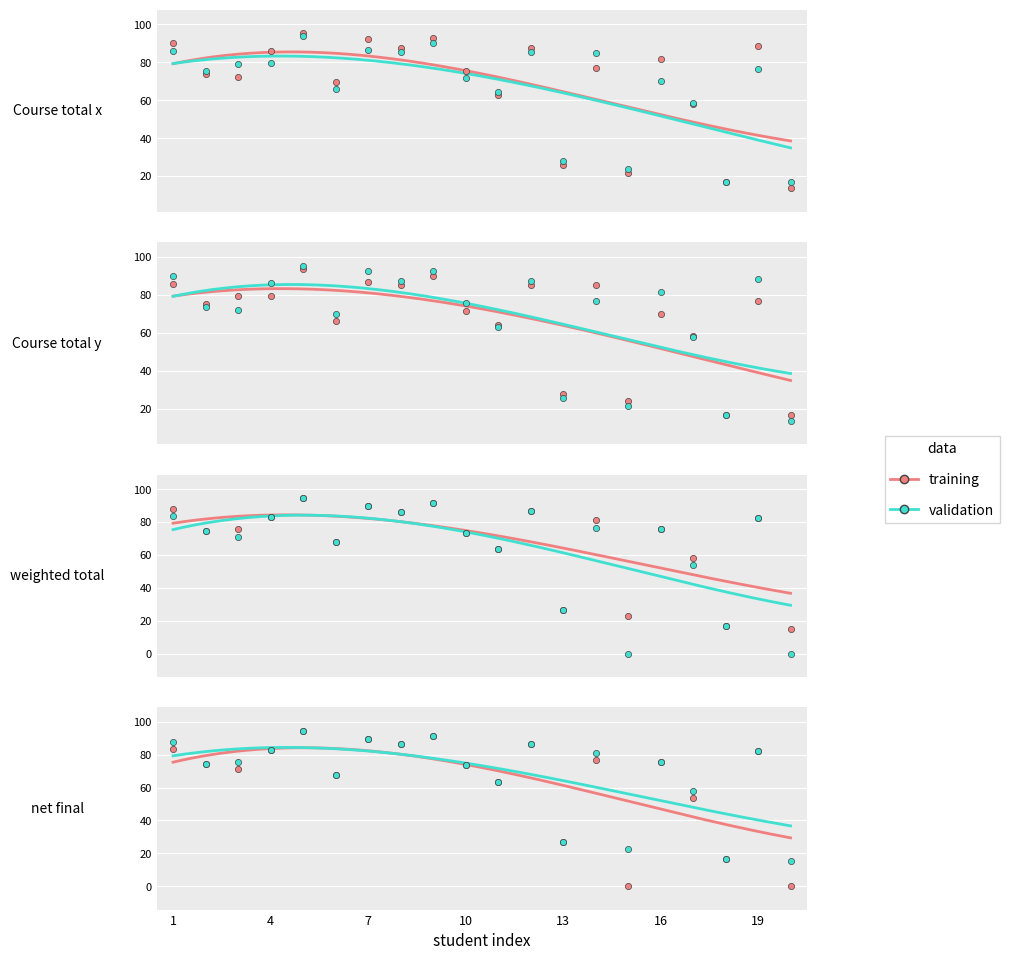

At how many categories does at least one series exceed 13?

20